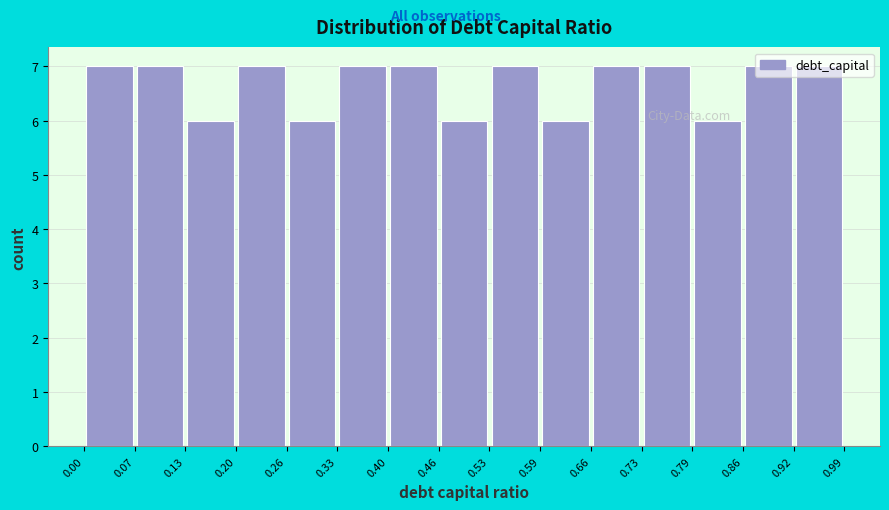

Reading left to right, list every bar in this chart as the range it spans on the x-axis followed by its height. The values are not printed on the chart, so give them approximately, as read against the axis.

0.00 to 0.07: 7
0.07 to 0.13: 7
0.13 to 0.20: 6
0.20 to 0.26: 7
0.26 to 0.33: 6
0.33 to 0.40: 7
0.40 to 0.46: 7
0.46 to 0.53: 6
0.53 to 0.59: 7
0.59 to 0.66: 6
0.66 to 0.73: 7
0.73 to 0.79: 7
0.79 to 0.86: 6
0.86 to 0.92: 7
0.92 to 0.99: 7